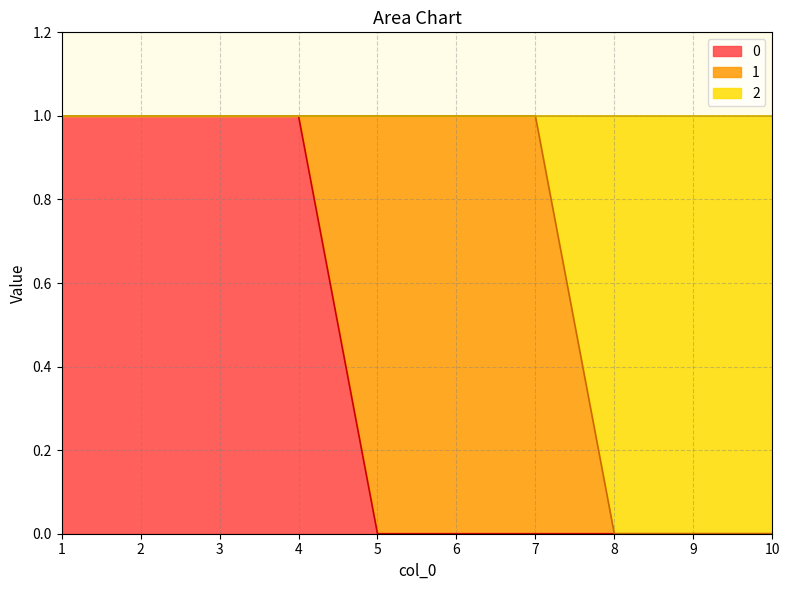

Between 5 and 4, which is larger?

4